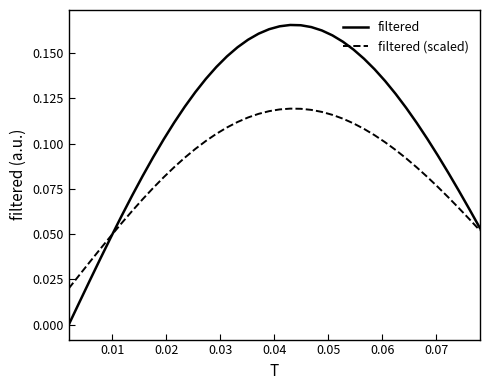

What are all the series names shown in the legend?

filtered, filtered (scaled)